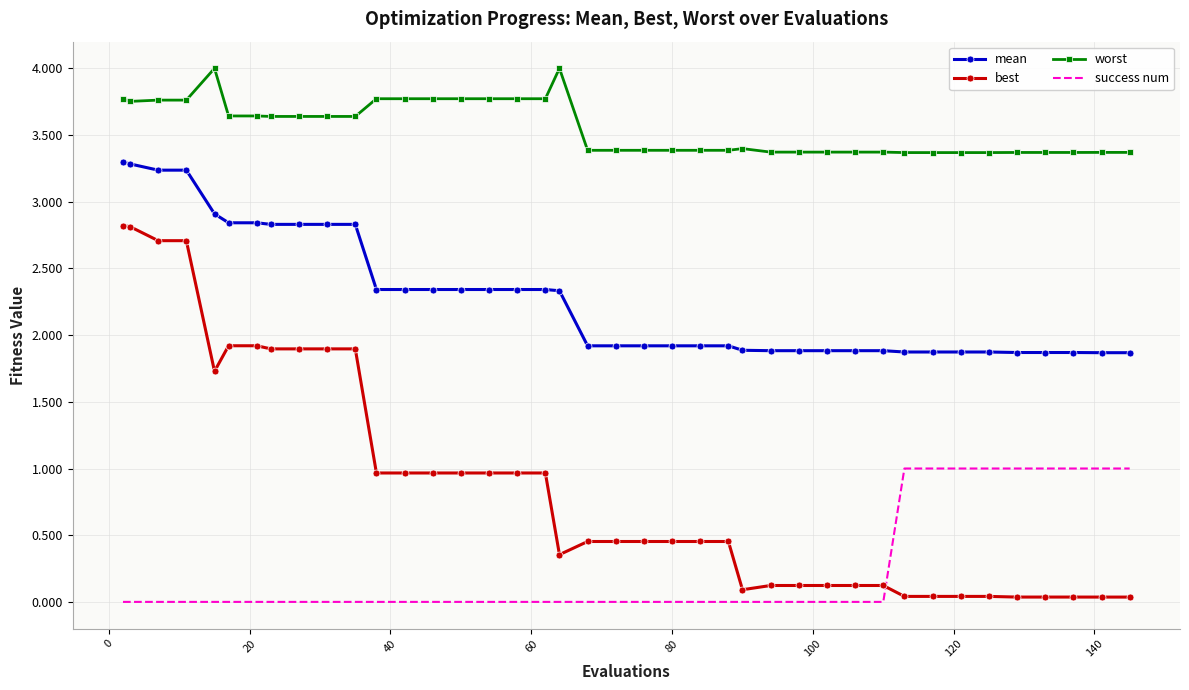

True or false: worst and mean cross at least once.

False